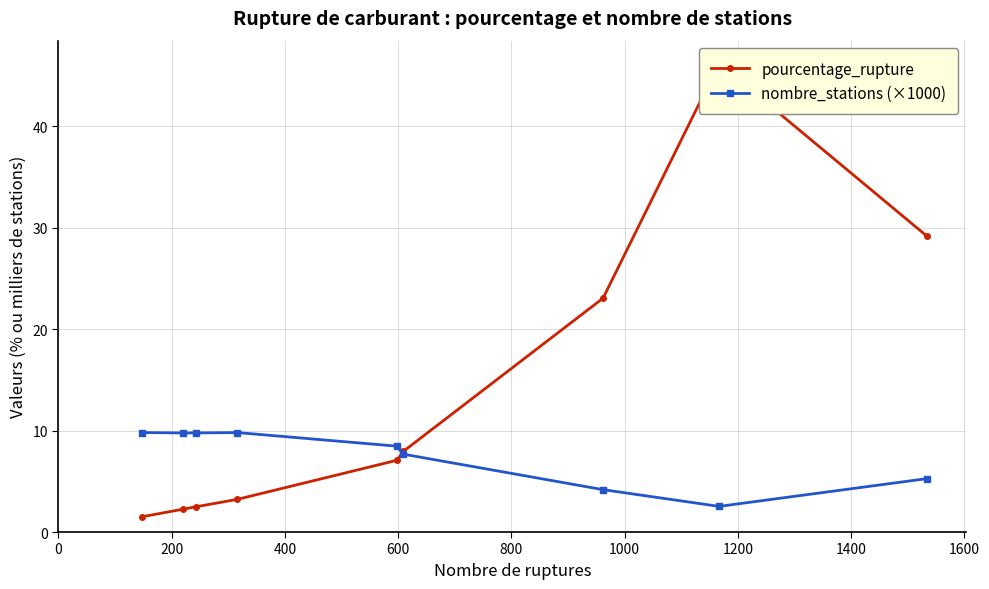

What is the highest value of the nombre_stations (×1000) series?

9.8